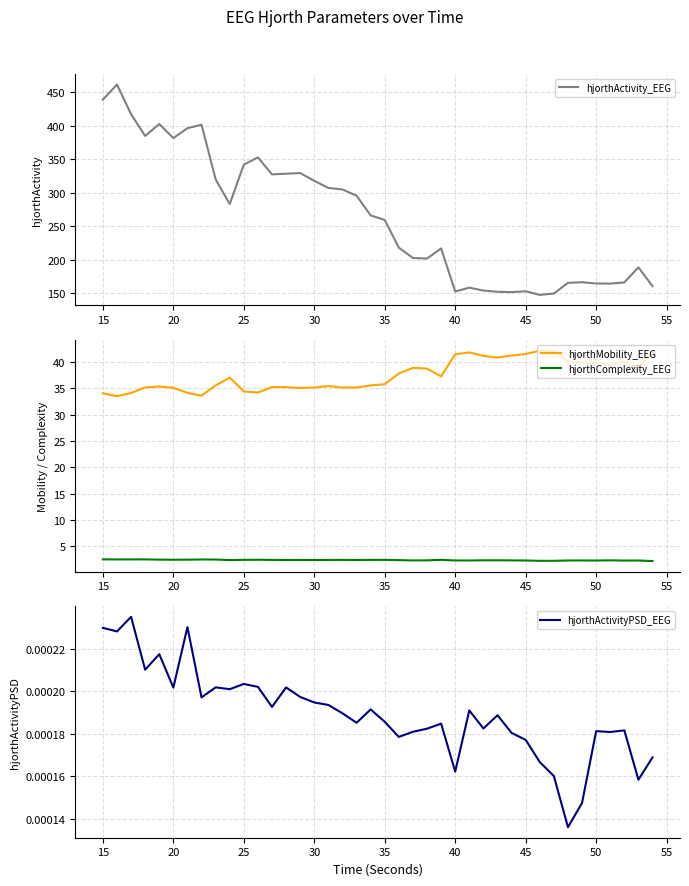

Is it true that hjorthActivity_EEG equals 544.9 at 30?

False